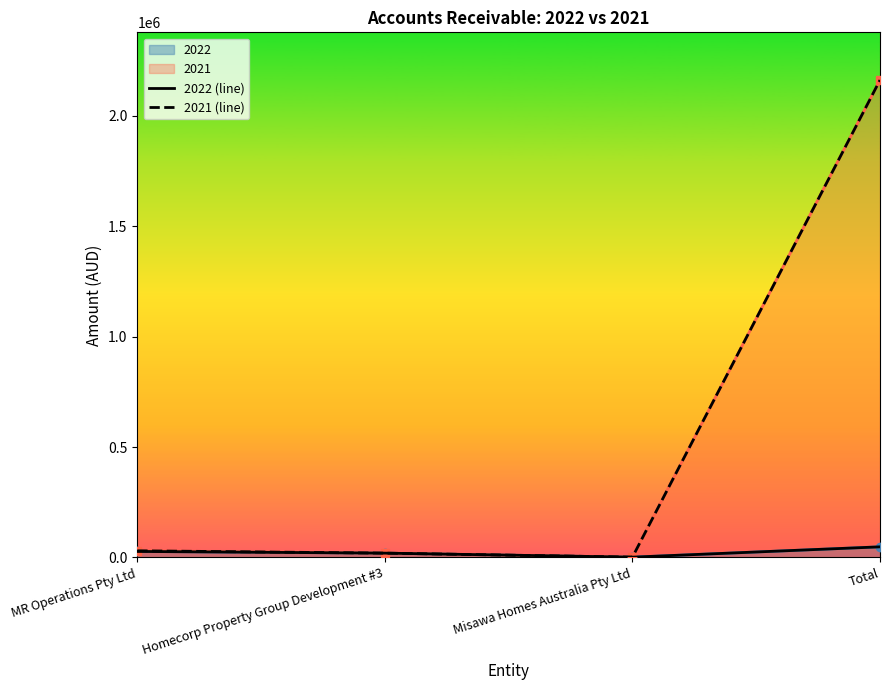

True or false: 2022 (line) has a value of 19505 at Homecorp Property Group Development #3.

True